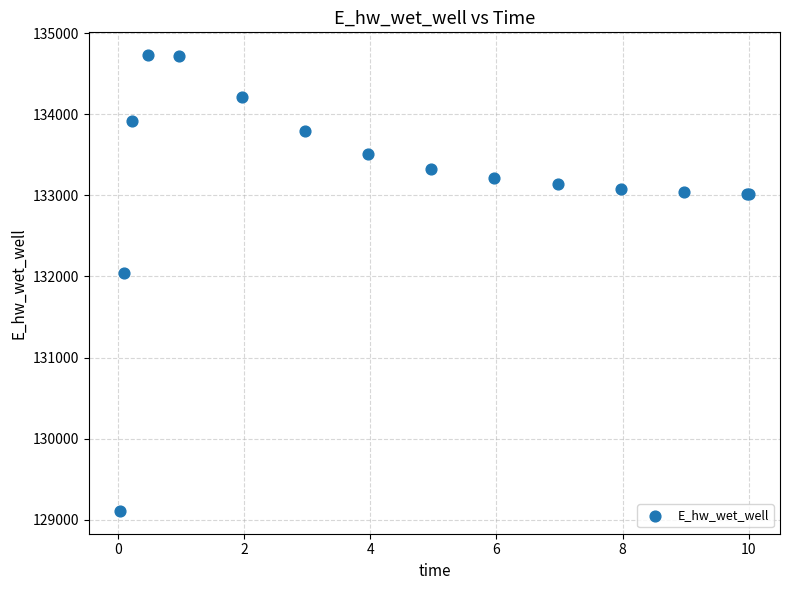

What Y value in the scatter plot is closest to 131918?

132040.9